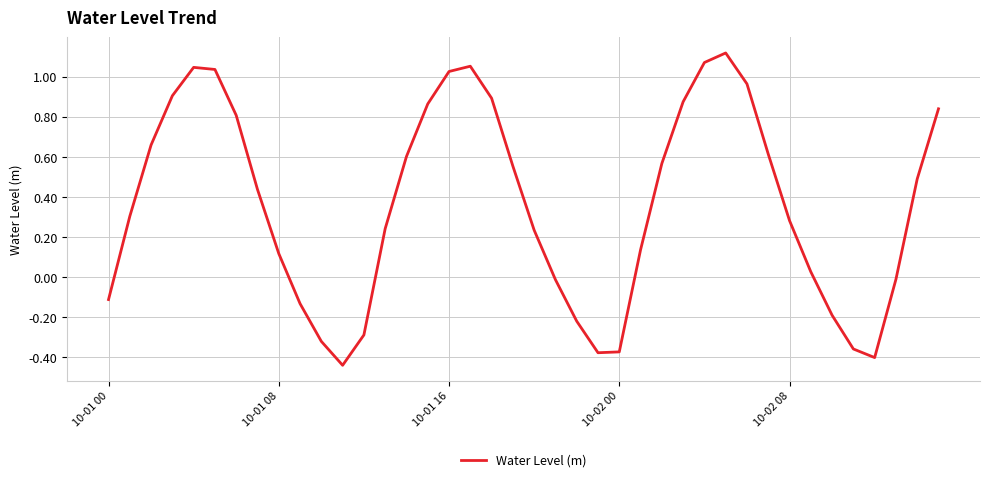

How many lines are shown in the chart?

1